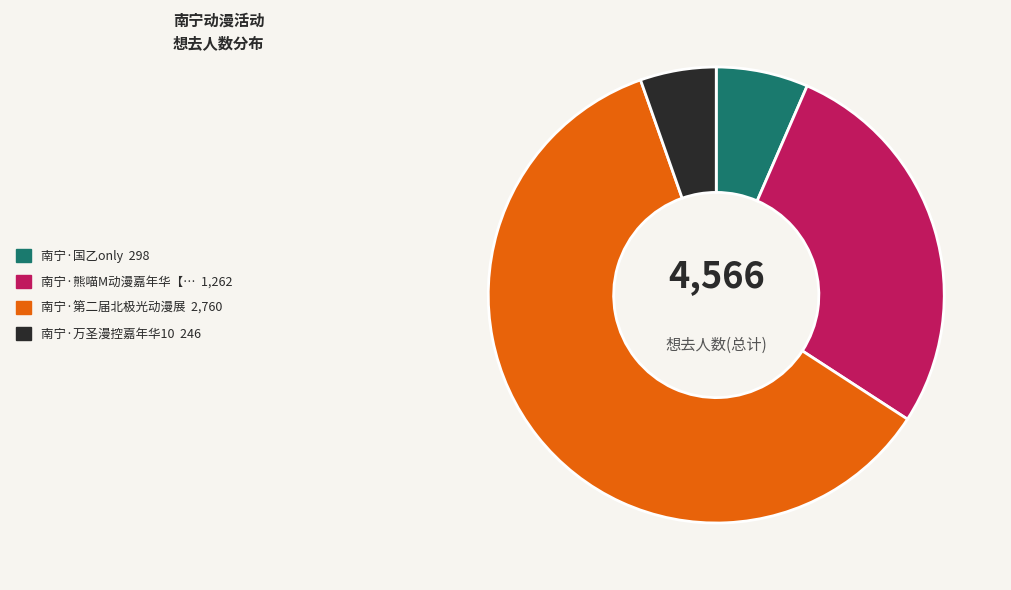

Is there any slice that represents more than half of the pie?

Yes